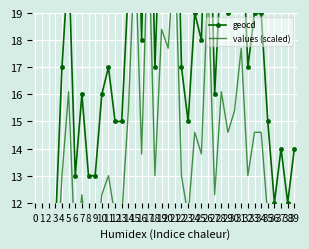

What is the value of the values (scaled) point at the 34th from the left?

14.6